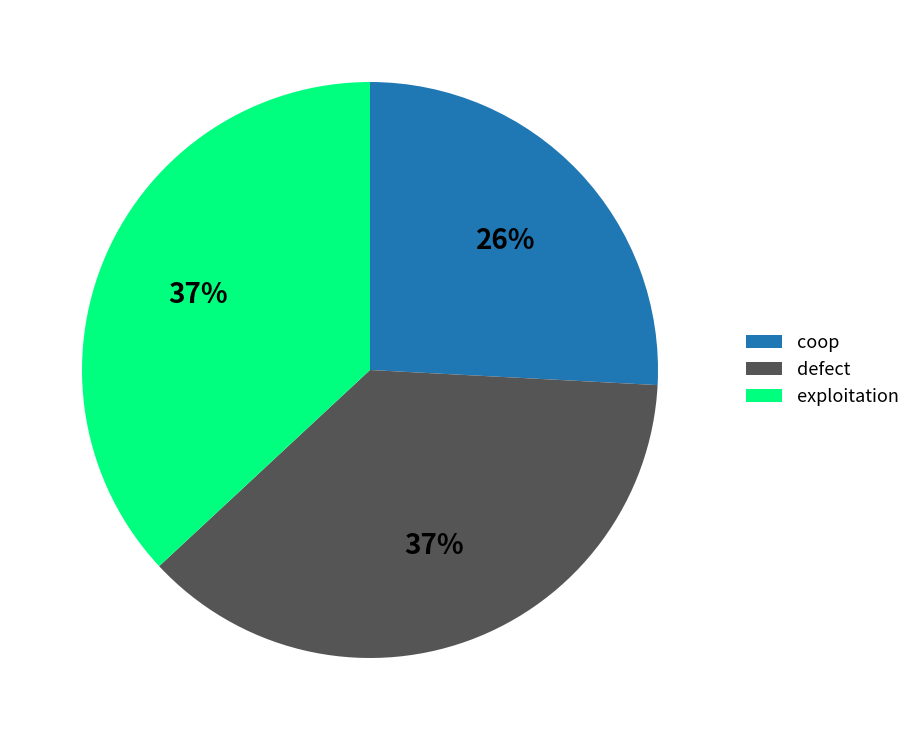

Which category has the smallest portion of the pie?

coop